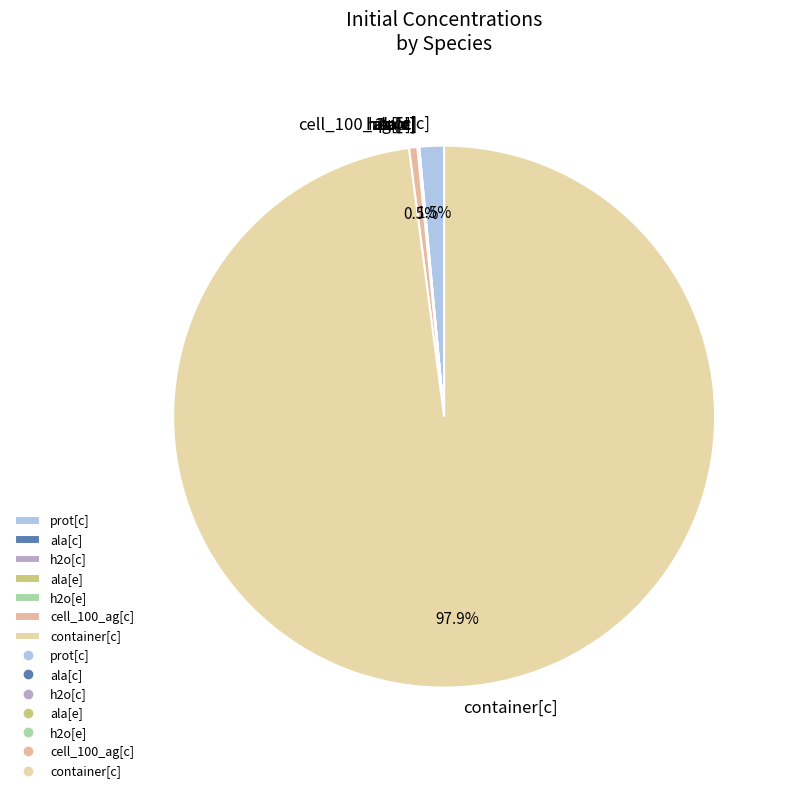

Which category accounts for the majority?

container[c]